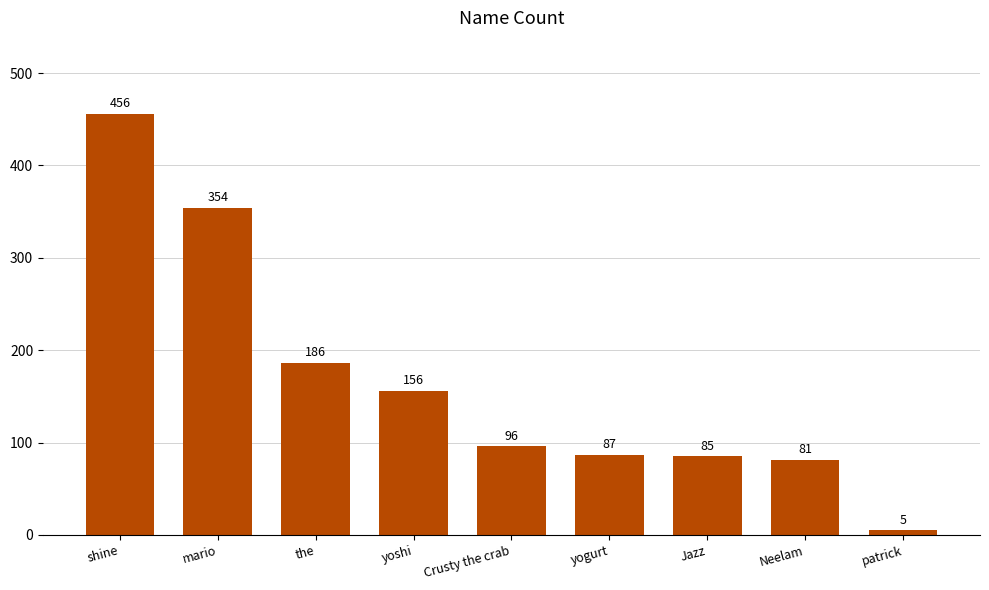

The chart shows a value of 156 at yoshi. True or false?

True